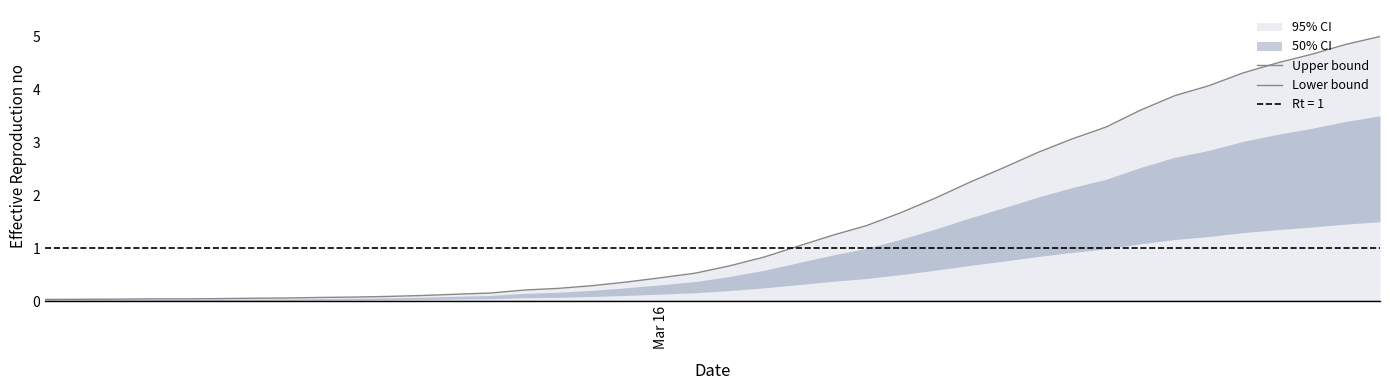

What is the value of the Upper bound point at the 38th from the left?

4.7